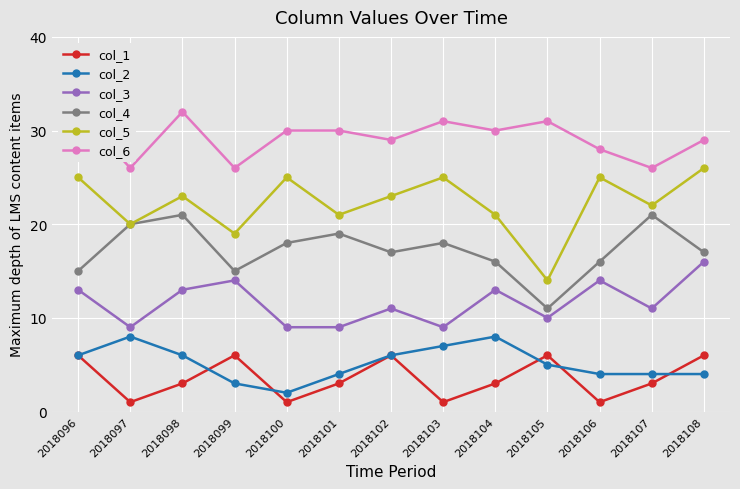

Is the value of col_4 at 2018098 greater than the value of col_6 at 2018108?

No